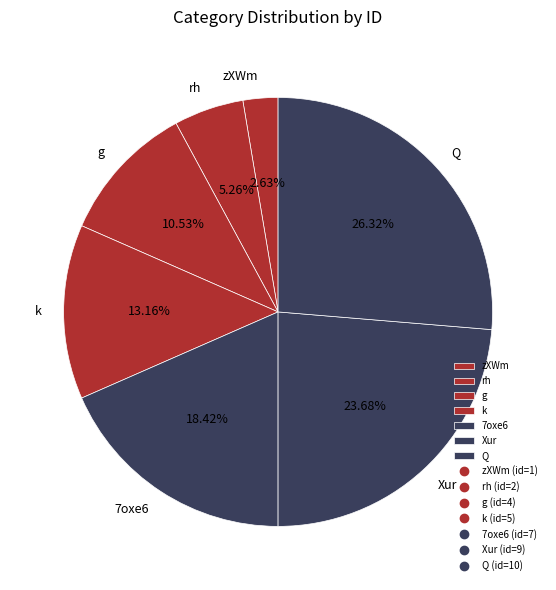

Which slice is the smallest?

zXWm